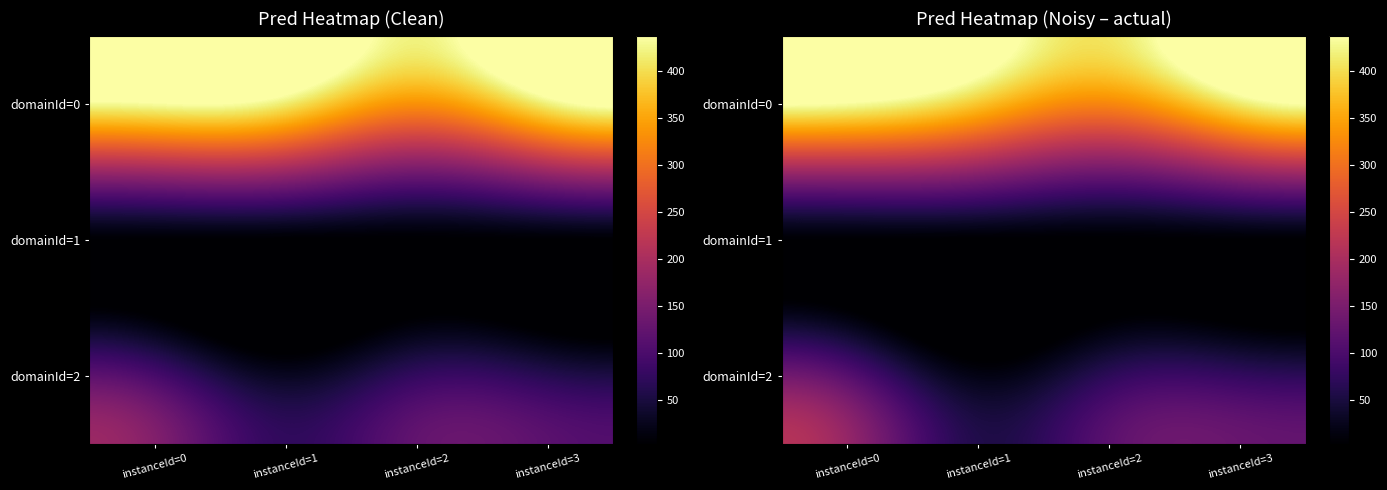

At which label does domainId=0 first exceed 415?

instanceId=0